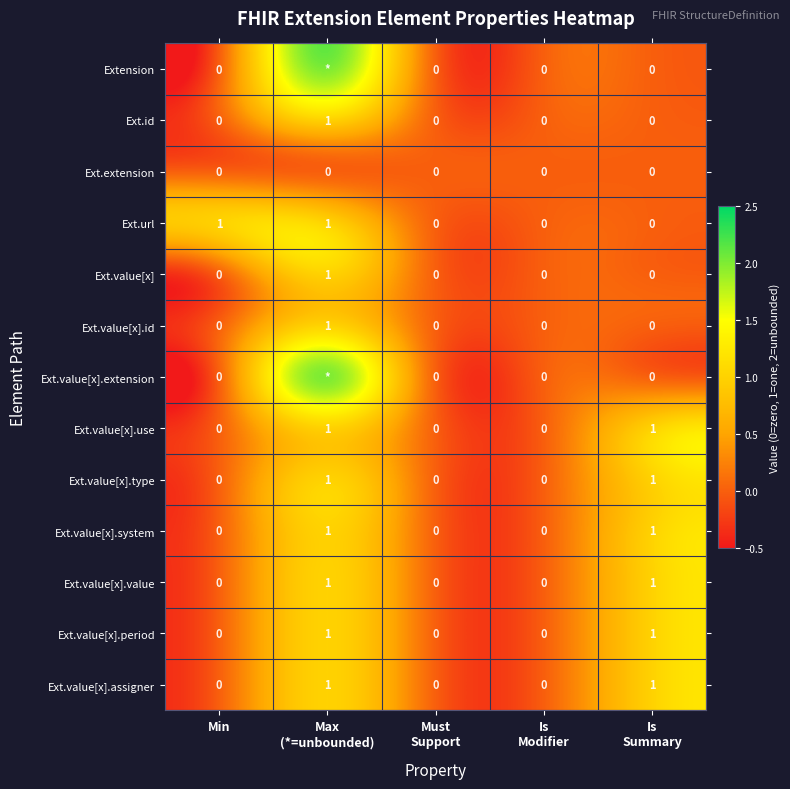

How many Ext.value[x].type values are between 0 and 1?

5